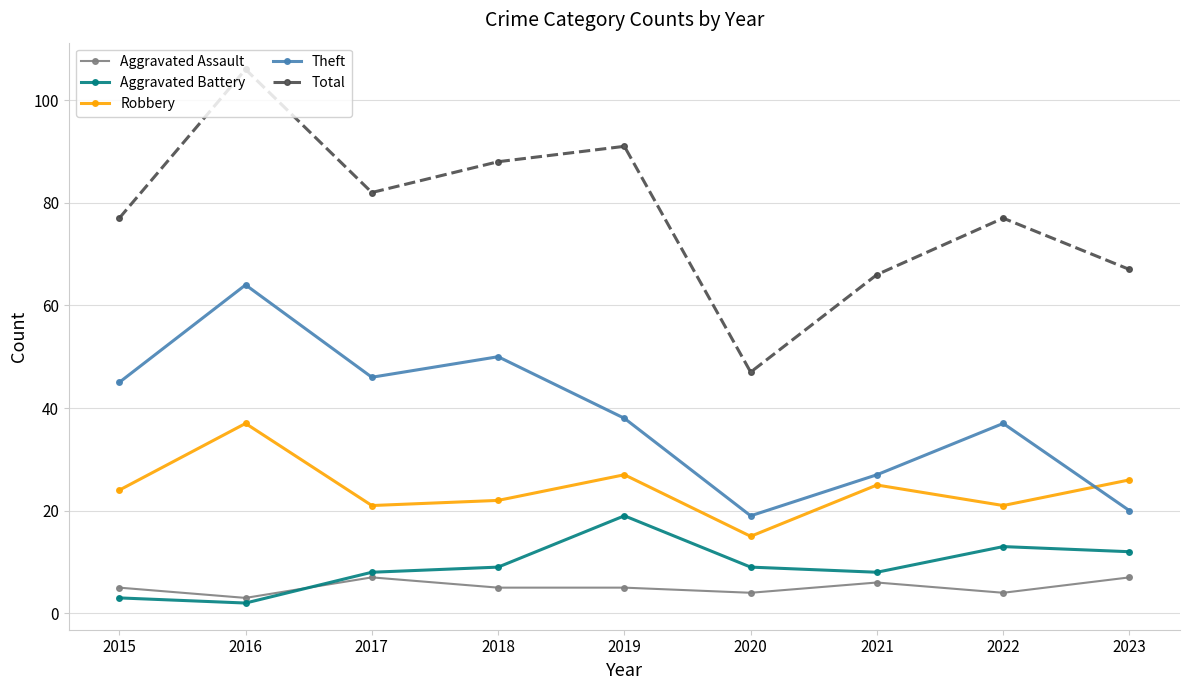

How many lines are shown in the chart?

5